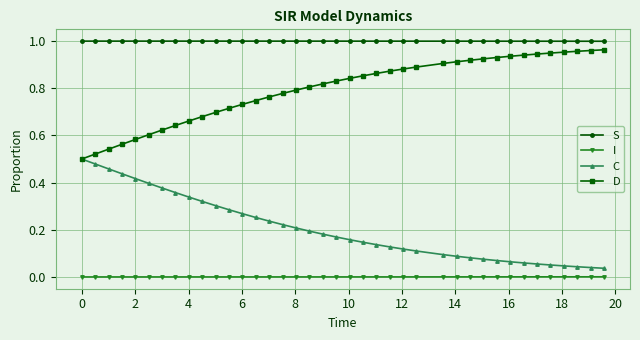

True or false: C and S intersect in this chart.

False